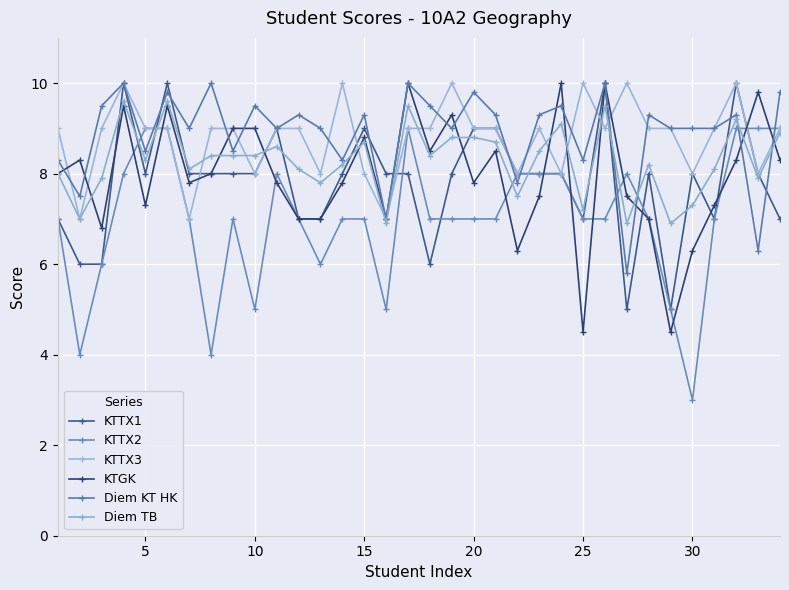

Reading right to left, list all the values displayed in this chart.

KTTX1: 7.0	8.0	10.0	7.0	8.0	5.0	8.0	5.0	10.0	7.0	8.0	8.0	8.0	9.0	9.0	8.0	6.0	8.0	8.0	9.0	8.0	7.0	7.0	9.0	8.0	8.0	8.0	8.0	10.0	8.0	10.0	6.0	6.0	7.0
KTTX2: 9.0	9.0	9.0	7.0	3.0	5.0	7.0	8.0	7.0	7.0	8.0	8.0	8.0	7.0	7.0	7.0	7.0	9.0	5.0	7.0	7.0	6.0	7.0	8.0	5.0	7.0	4.0	7.0	9.0	9.0	8.0	6.0	4.0	7.0
KTTX3: 9.0	8.0	10.0	9.0	8.0	9.0	9.0	10.0	9.0	10.0	8.0	9.0	8.0	9.0	9.0	10.0	9.0	9.0	7.0	8.0	10.0	8.0	9.0	9.0	8.0	9.0	9.0	7.0	9.0	9.0	10.0	9.0	7.0	9.0
KTGK: 8.3	9.8	8.3	7.3	6.3	4.5	7.0	7.5	10.0	4.5	10.0	7.5	6.3	8.5	7.8	9.3	8.5	10.0	7.0	8.8	7.8	7.0	7.0	7.8	9.0	9.0	8.0	7.8	9.5	7.3	9.5	6.8	8.3	8.0
Diem KT HK: 9.8	6.3	9.3	9.0	9.0	9.0	9.3	5.8	10.0	8.3	9.5	9.3	7.8	9.3	9.8	9.0	9.5	10.0	7.0	9.3	8.3	9.0	9.3	9.0	9.5	8.5	10.0	9.0	9.8	8.5	10.0	9.5	7.5	8.3
Diem TB: 8.9	7.9	9.2	8.1	7.3	6.9	8.2	6.9	9.5	7.2	9.1	8.5	7.5	8.7	8.8	8.8	8.4	9.5	6.9	8.7	8.2	7.8	8.1	8.6	8.4	8.4	8.4	8.1	9.6	8.3	9.6	7.9	7.0	8.0